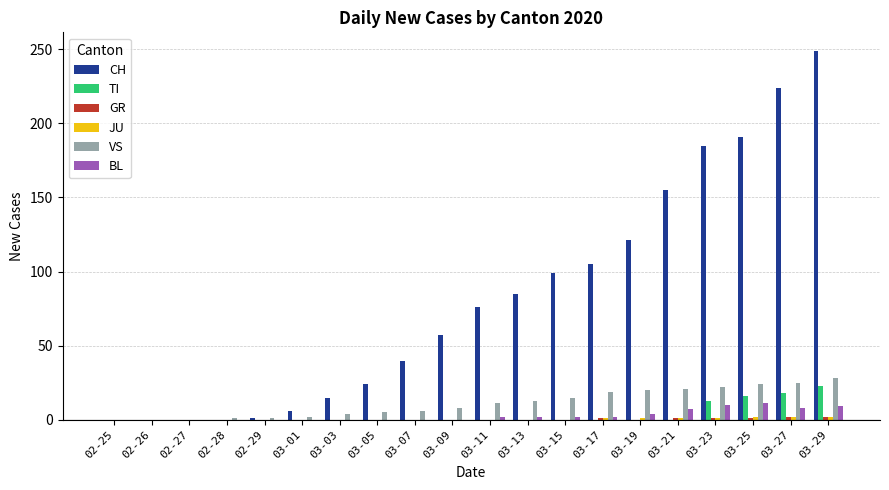

The value of TI at 03-17 is 9. True or false?

False